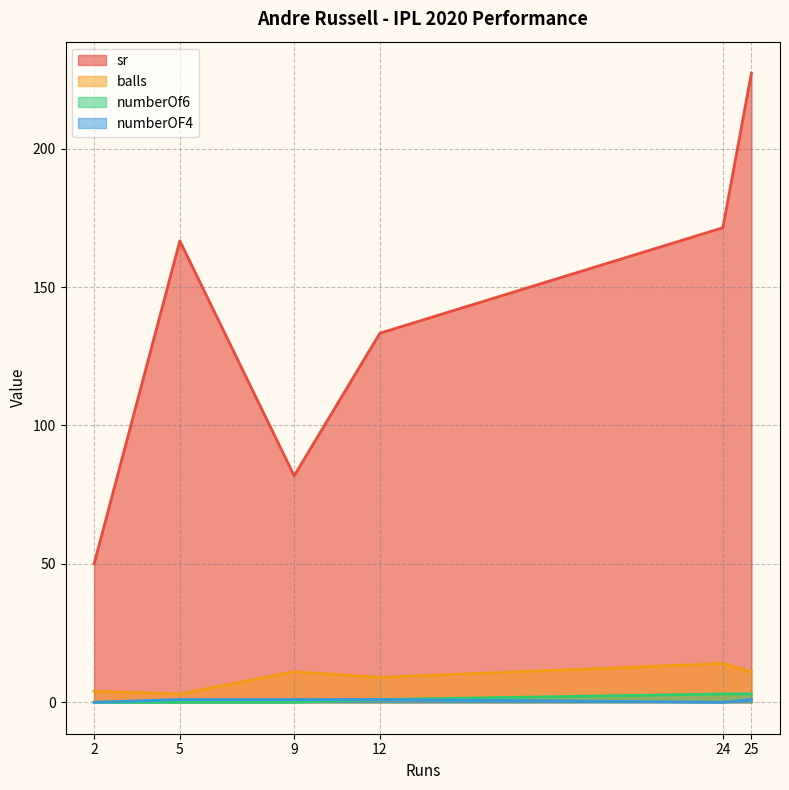

What is the difference between the highest and lowest values at 25?

226.3